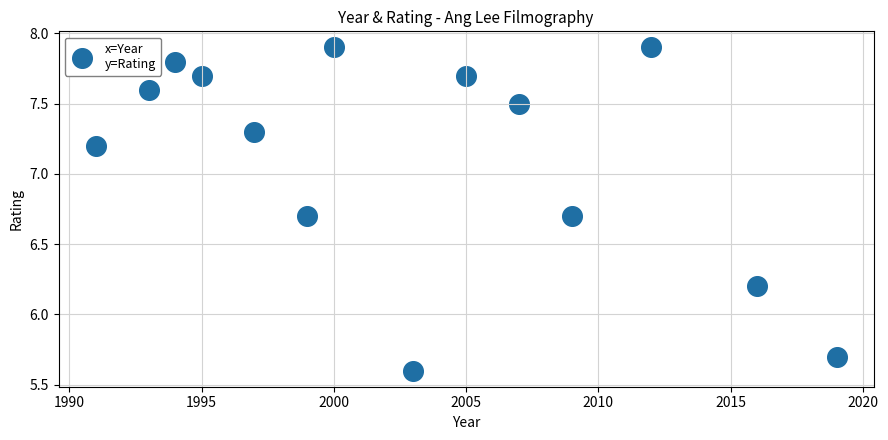

What Y value in the scatter plot is closest to 6?

6.2